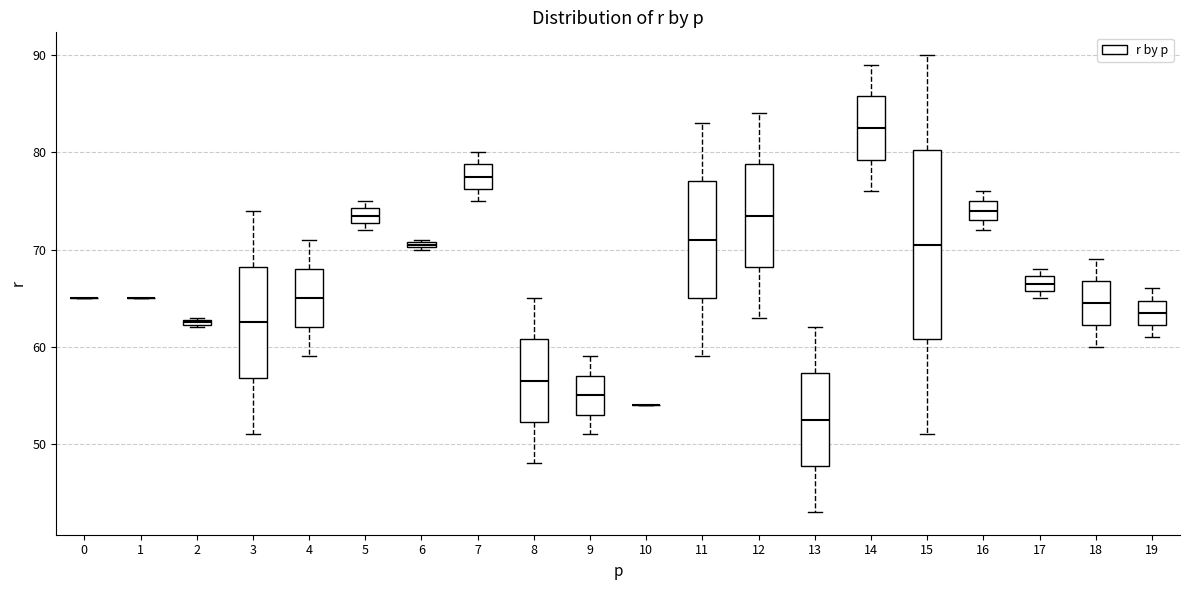

Where does the median line of the box at x = 15 sit on the y-axis? The values are not printed on the chart, so give them approximately, as read against the axis.

71